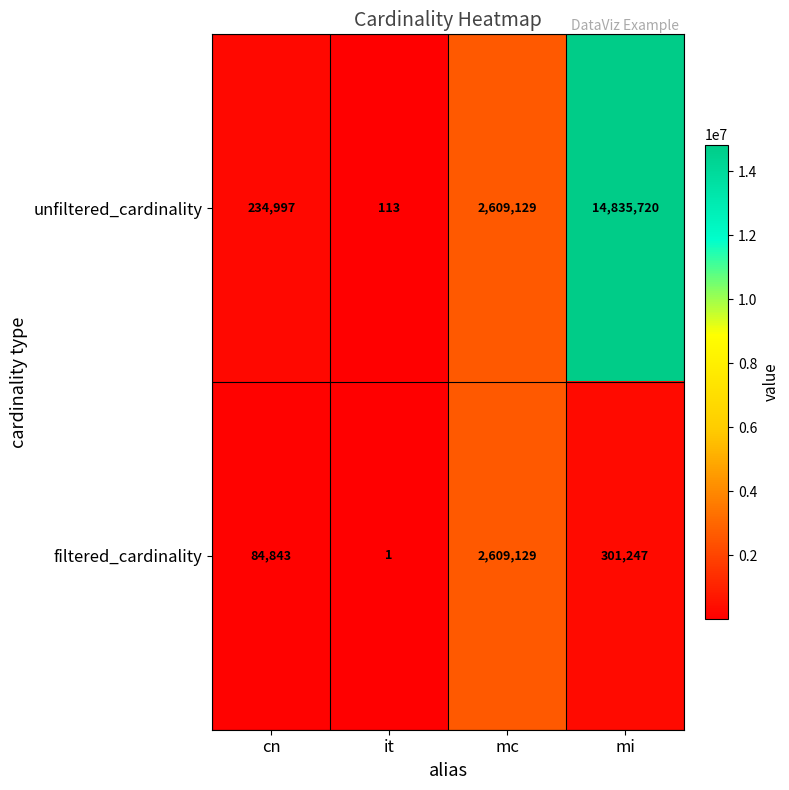

Reading left to right, extract all data points from this chart.

unfiltered_cardinality: 234997	113	2609129	14835720
filtered_cardinality: 84843	1	2609129	301247